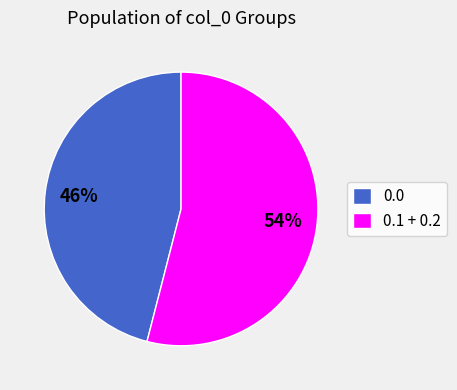

Which has a higher value, 0.1 + 0.2 or 0.0?

0.1 + 0.2